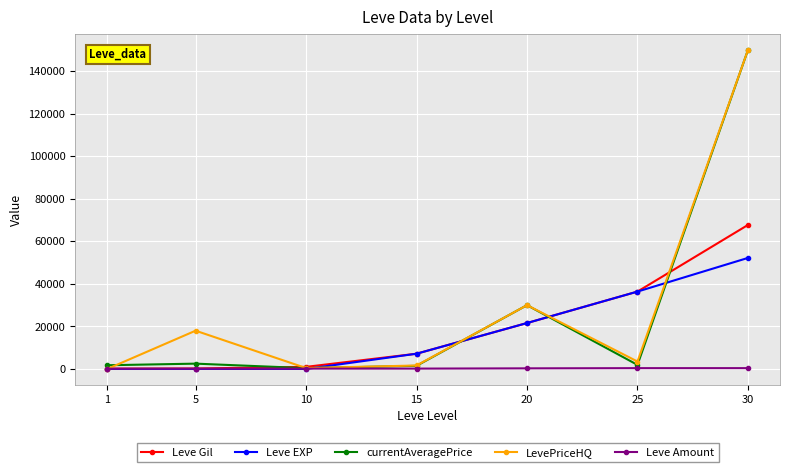

After their last crossing, which series has the higher values: LevePriceHQ or Leve EXP?

LevePriceHQ